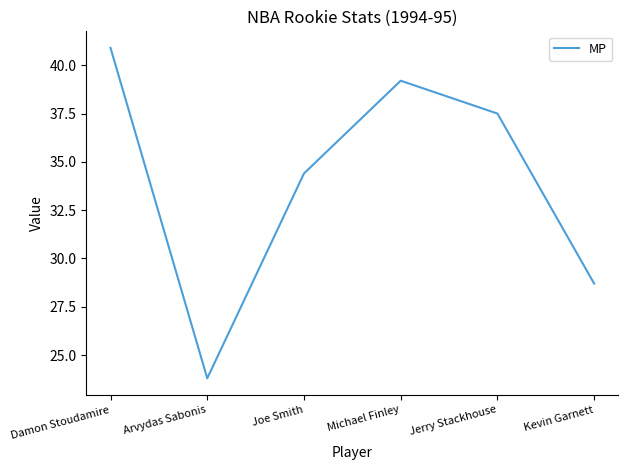

The chart shows a value of 35.7 at Arvydas Sabonis. True or false?

False